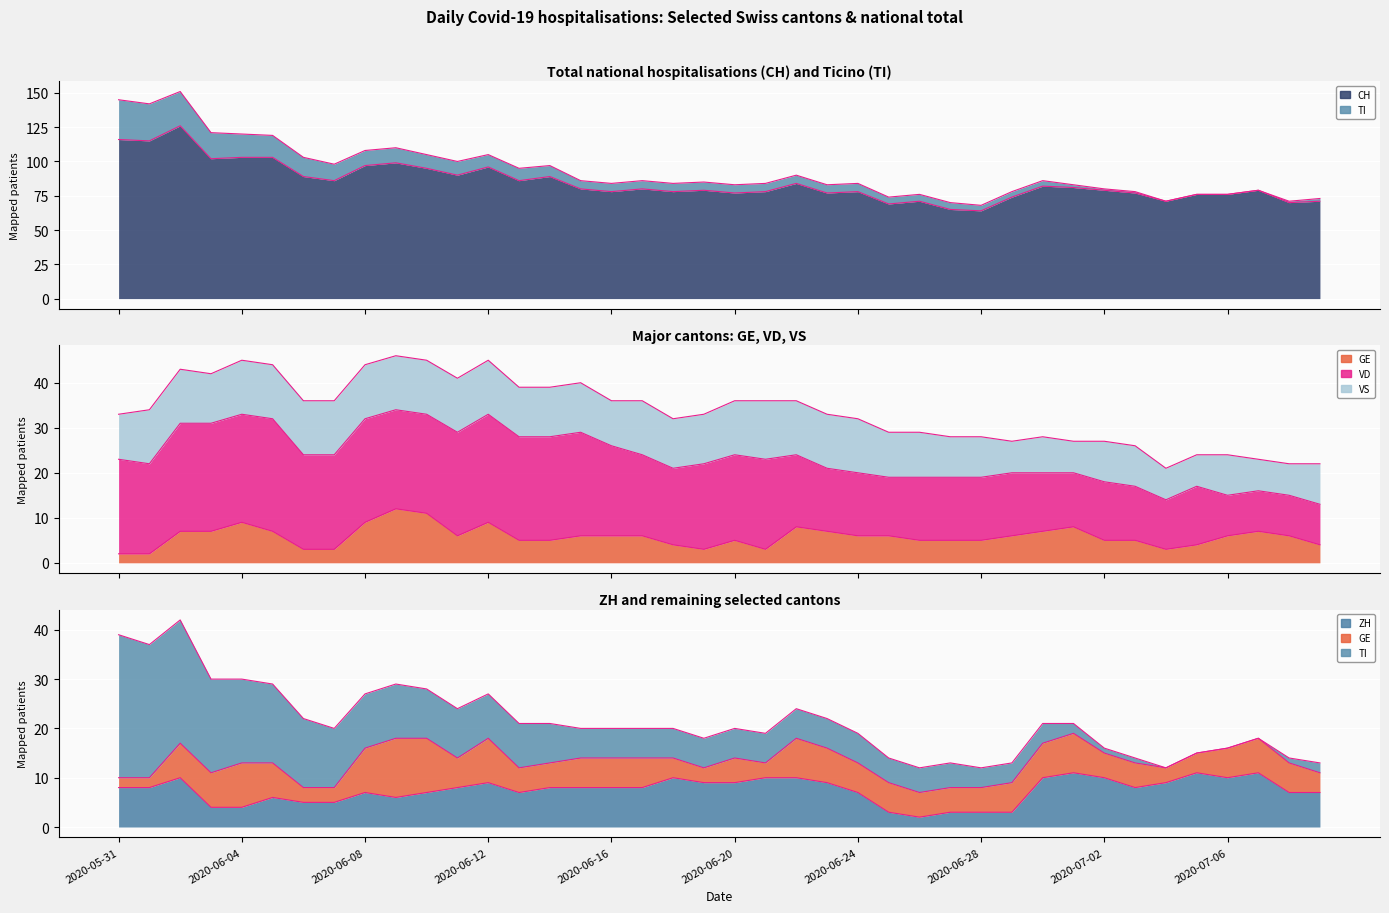

Which series has the widest spread of values?

CH